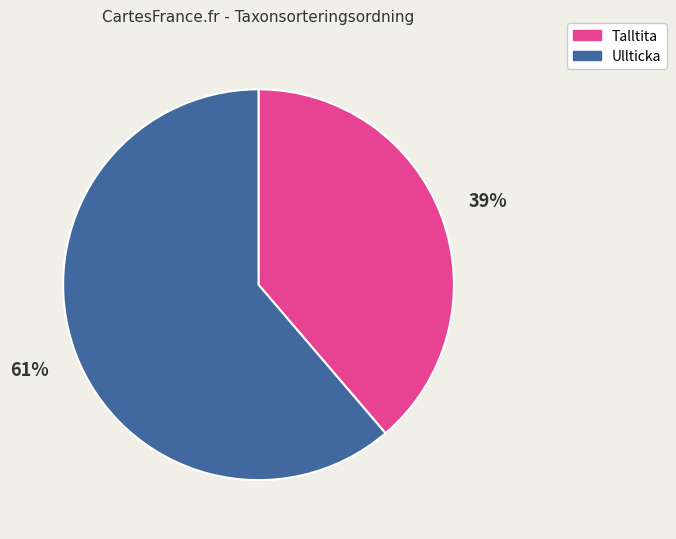

To the nearest percent, what portion does Talltita represent?

39%